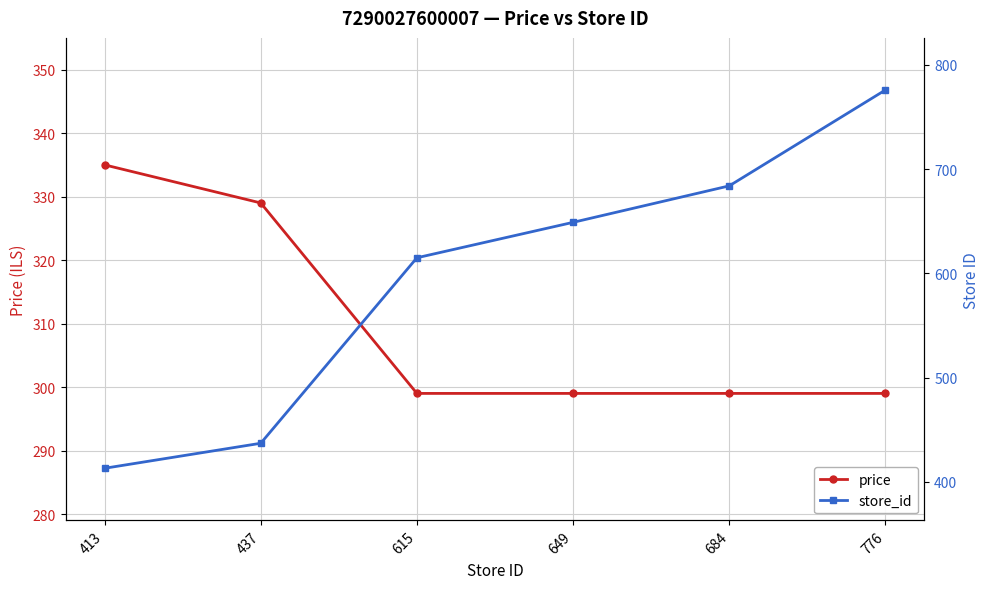

True or false: price and store_id cross at least once.

False